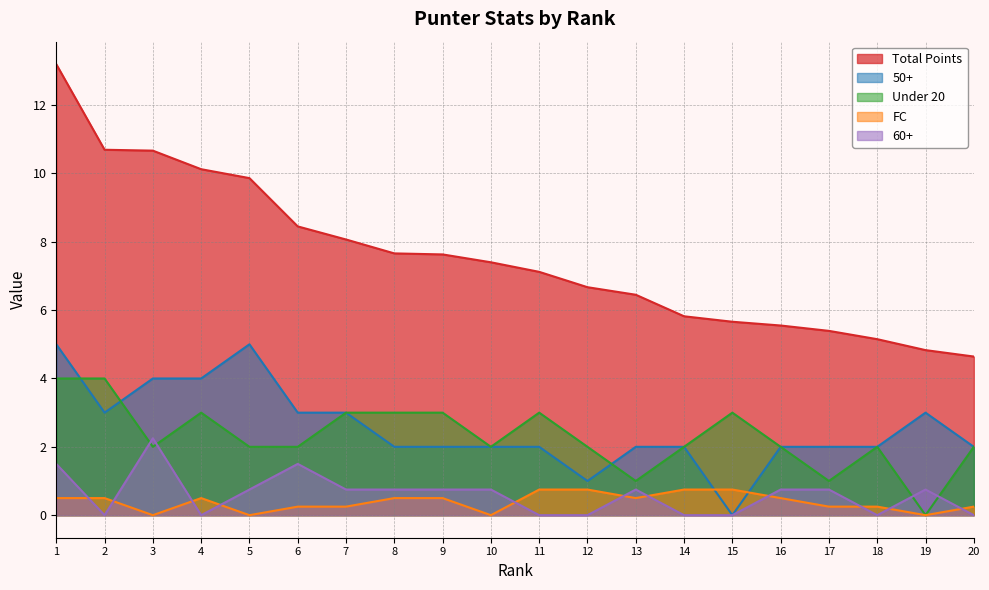

List the series in order of their peak value, lowest first.

FC, 60+, Under 20, 50+, Total Points